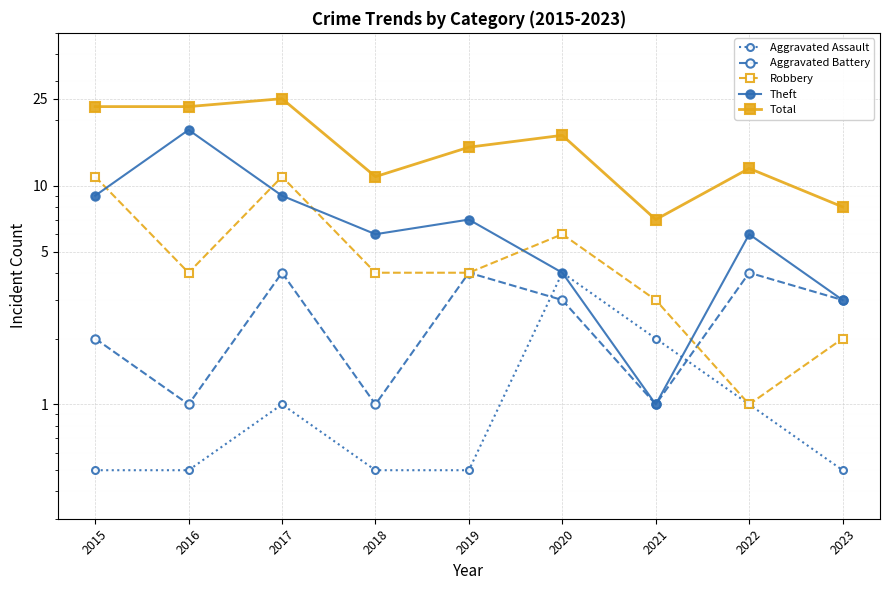

How many series are shown in this chart?

5